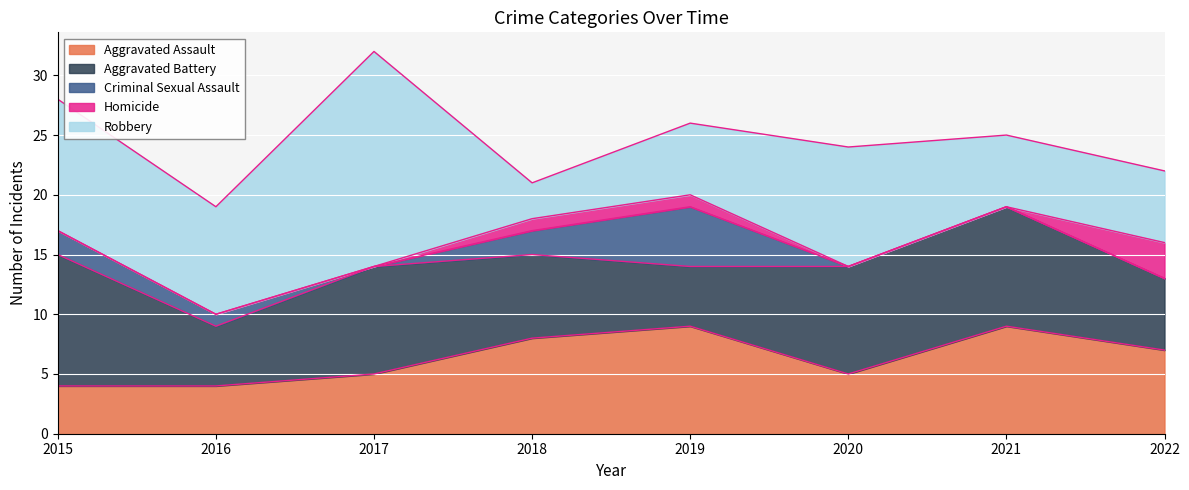

How many distinct data groups are displayed?

5